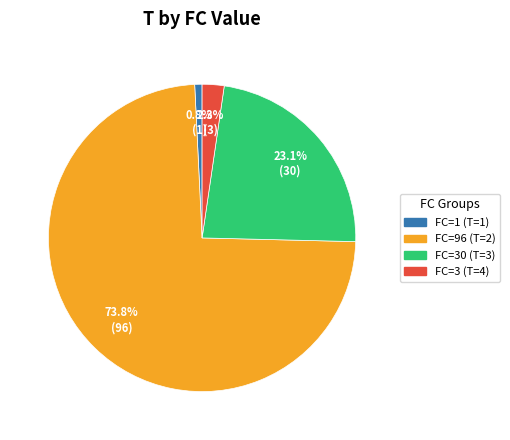

Is there a majority slice in this chart?

Yes